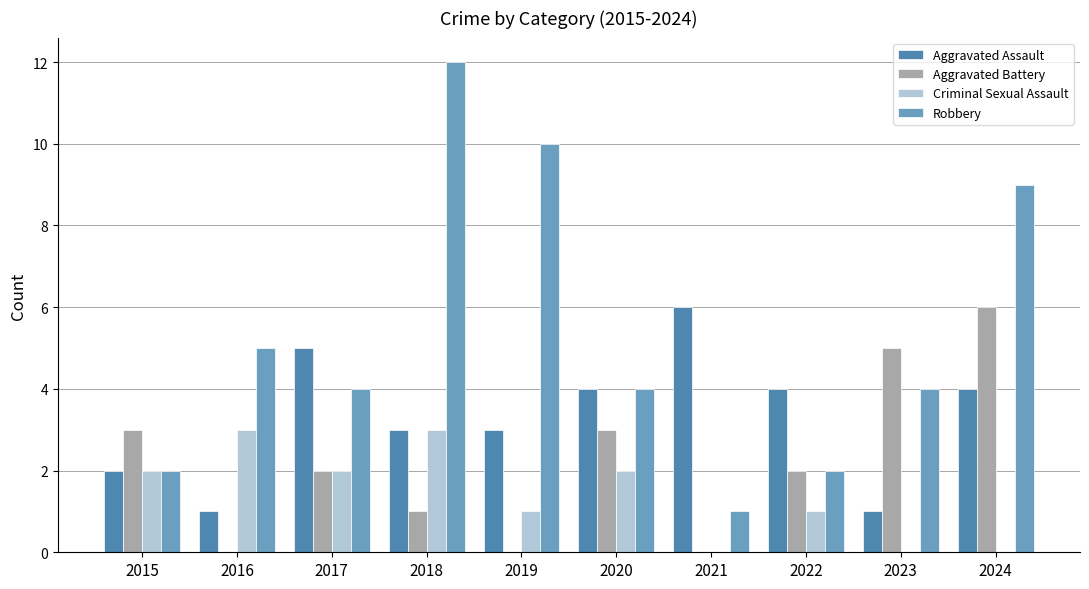

Is it true that Criminal Sexual Assault equals 2 at 2015?

True